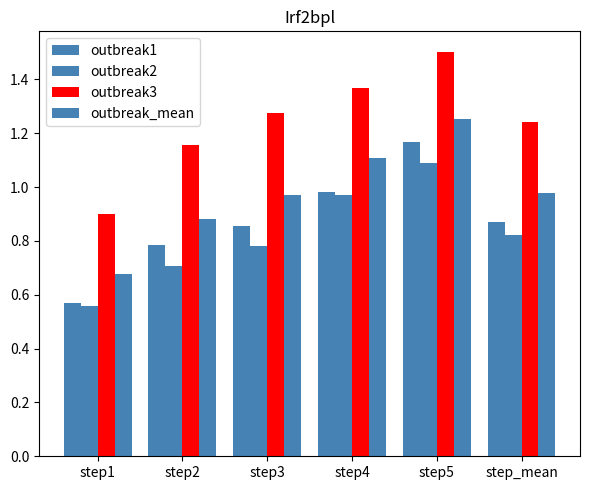

How many series are shown in this chart?

4